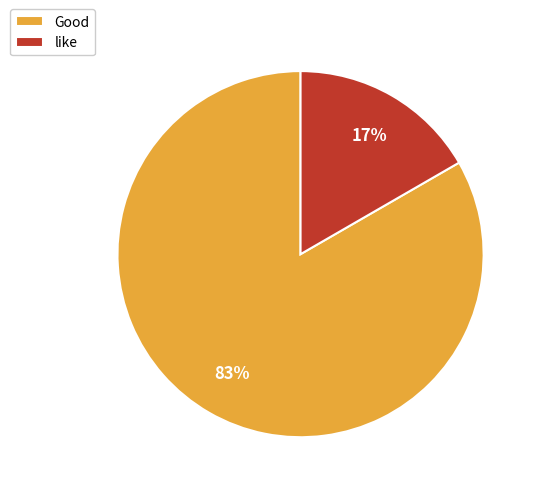

Combined, do Good and like account for over 50%?

Yes